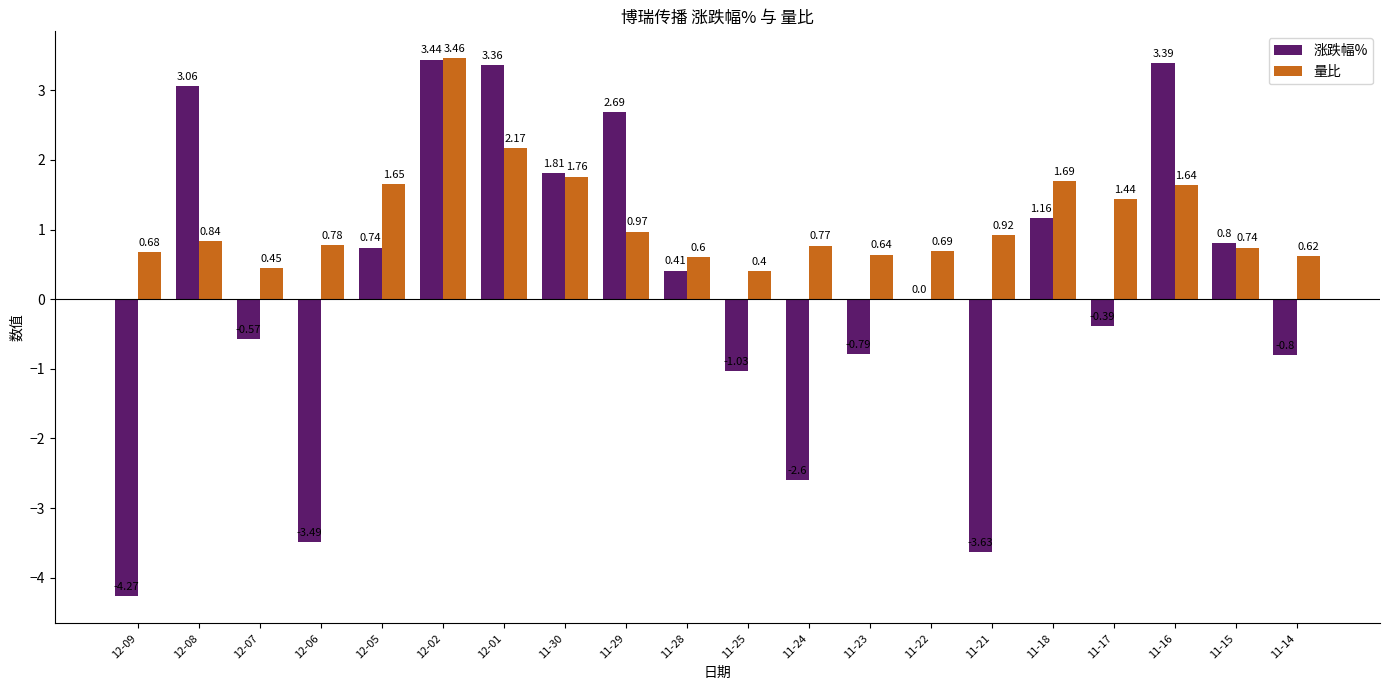

Which series has the largest total across all categories?

量比